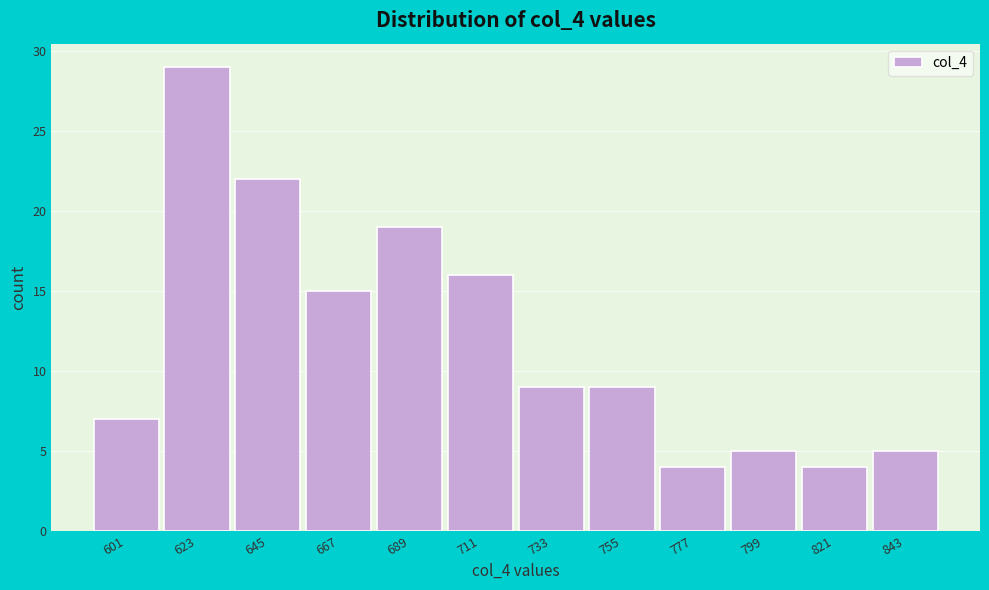

Reading left to right, what are all the values shown in this chart?

601=7	623=29	645=22	667=15	689=19	711=16	733=9	755=9	777=4	799=5	821=4	843=5